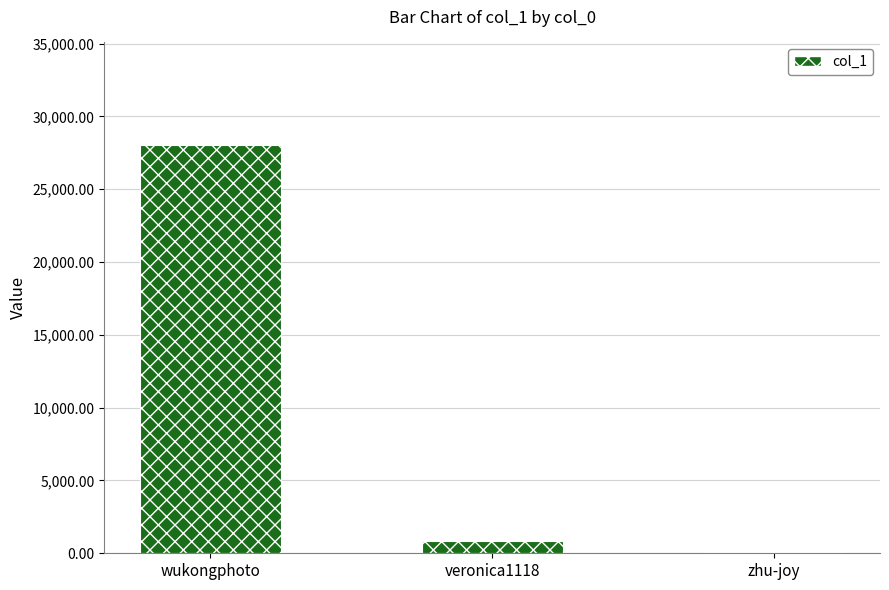

Which category has the highest value across all series?

wukongphoto